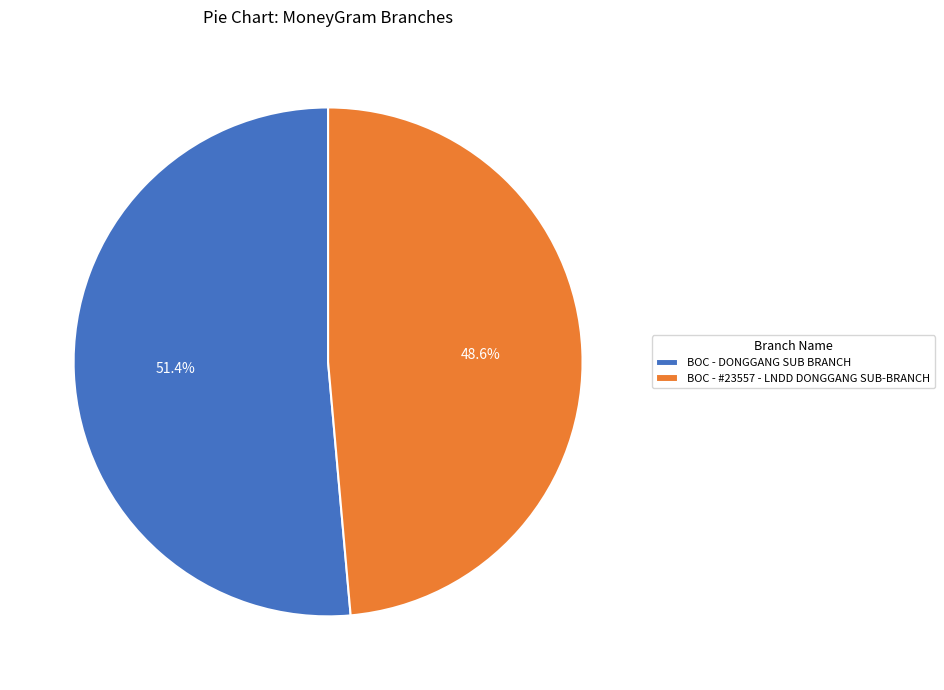

The BOC - #23557 - LNDD DONGGANG SUB-BRANCH slice represents 49% of the pie. True or false?

True